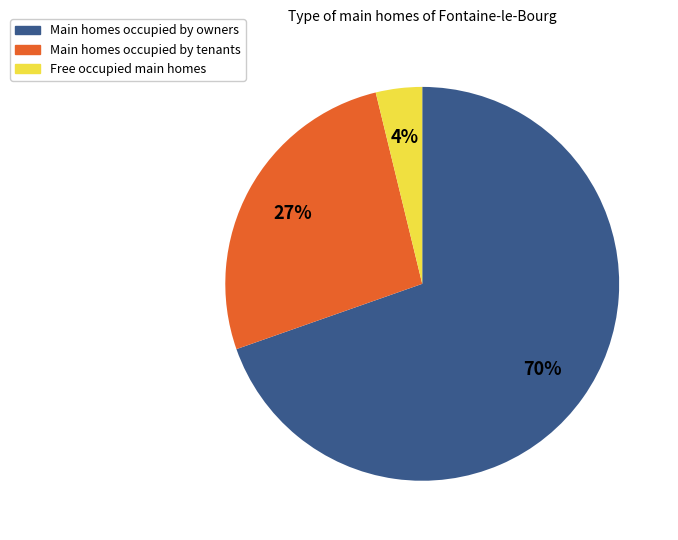

What is the largest slice in the pie chart?

Main homes occupied by owners